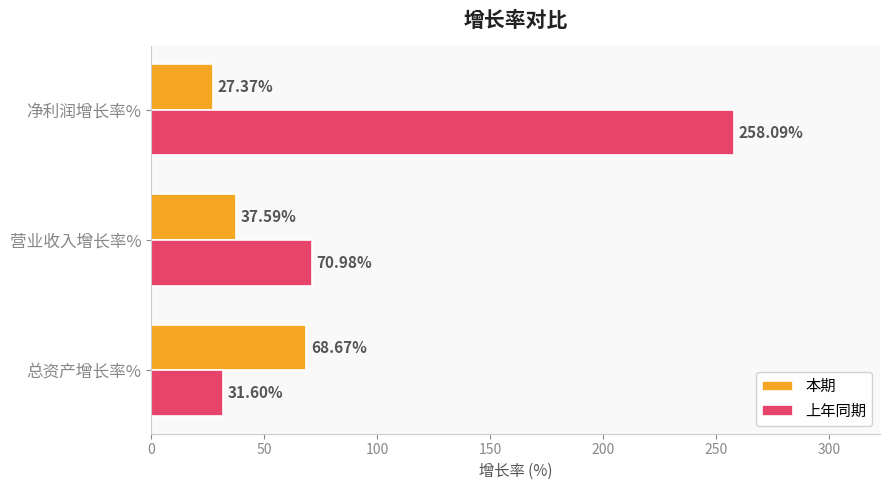

What are all the series names shown in the legend?

本期, 上年同期